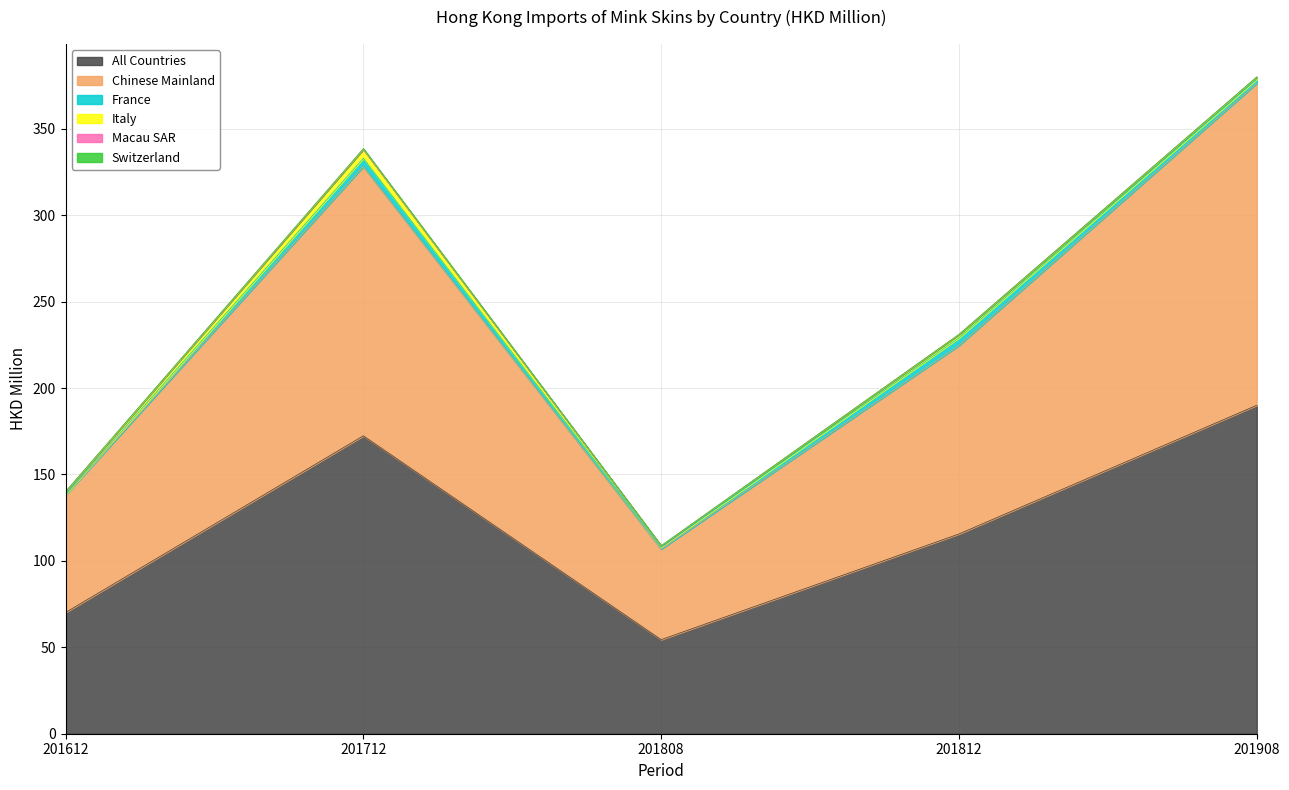

What is the value of the Switzerland point at the 3rd from the left?

0.1